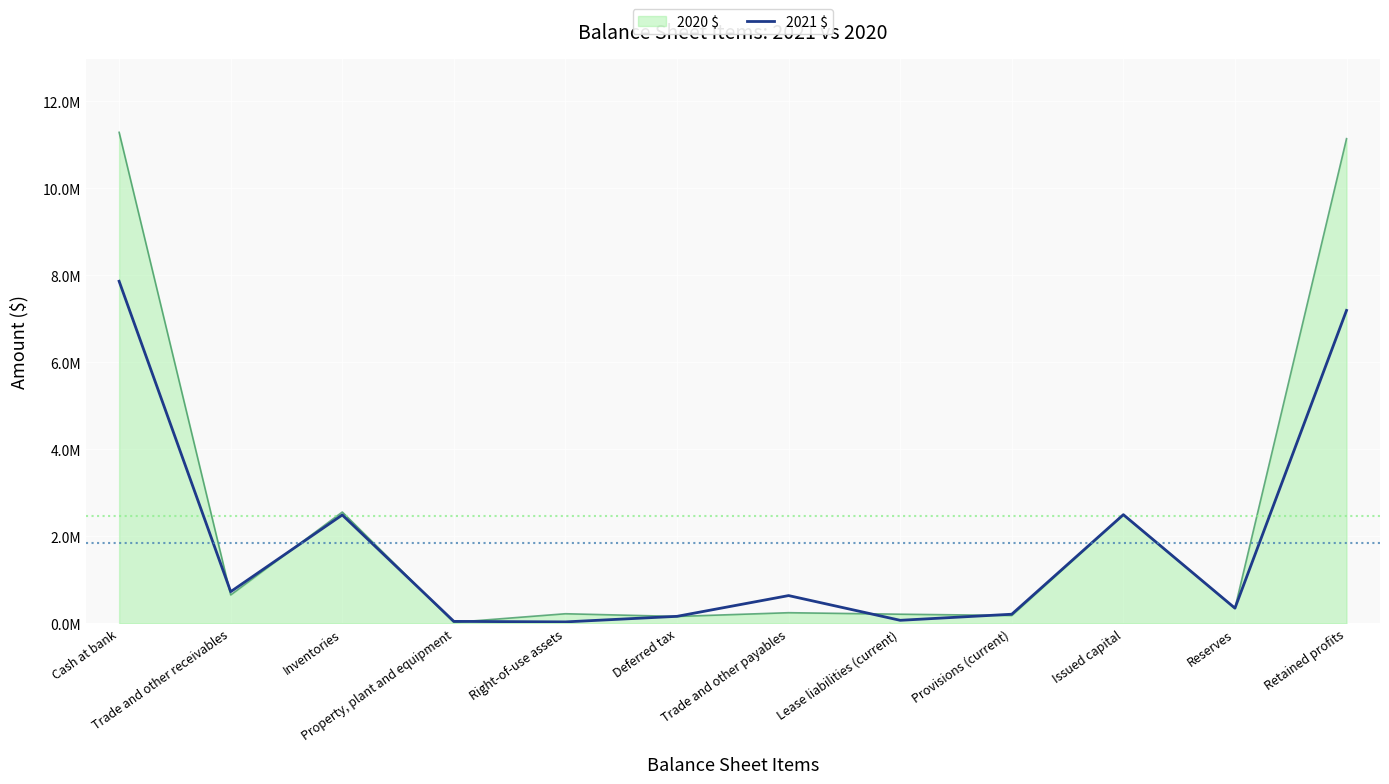

Does the chart have visible grid lines?

Yes